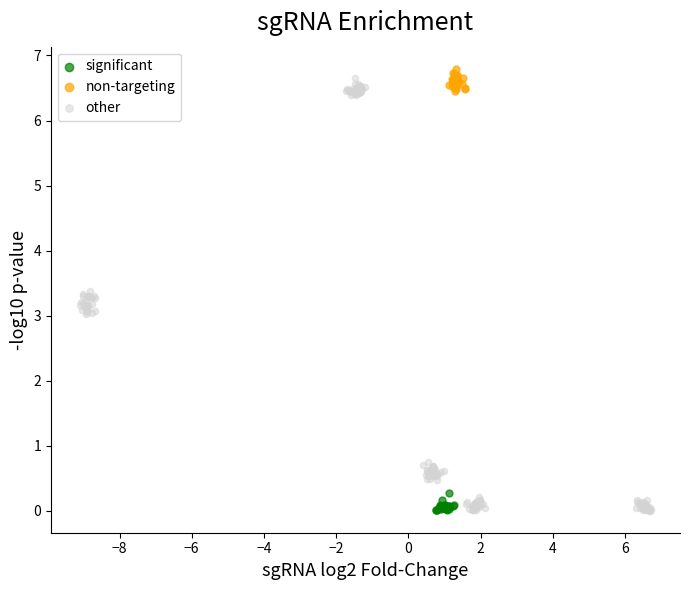

Which series has the largest Y range (max minus min)?

other